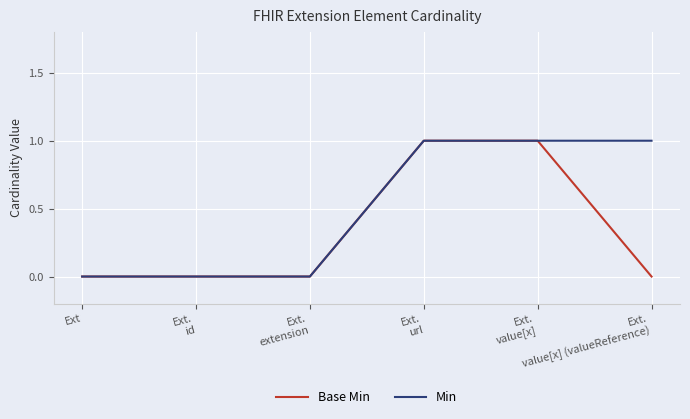

Reading left to right, transcribe all the data shown in this chart.

Base Min: Ext=0	Ext.
id=0	Ext.
extension=0	Ext.
url=1	Ext.
value[x]=1	Ext.
value[x] (valueReference)=0
Min: Ext=0	Ext.
id=0	Ext.
extension=0	Ext.
url=1	Ext.
value[x]=1	Ext.
value[x] (valueReference)=1